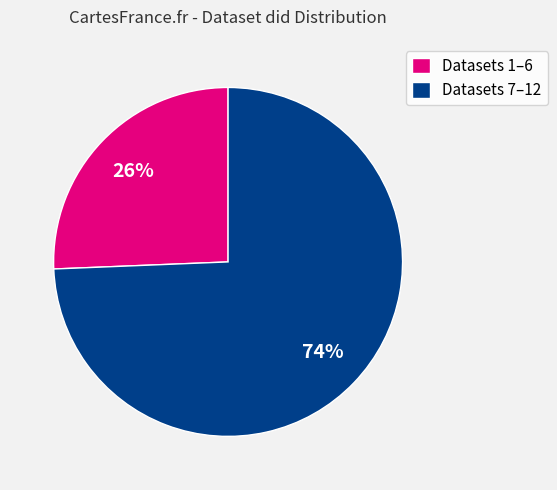

How many segments does this pie chart have?

2